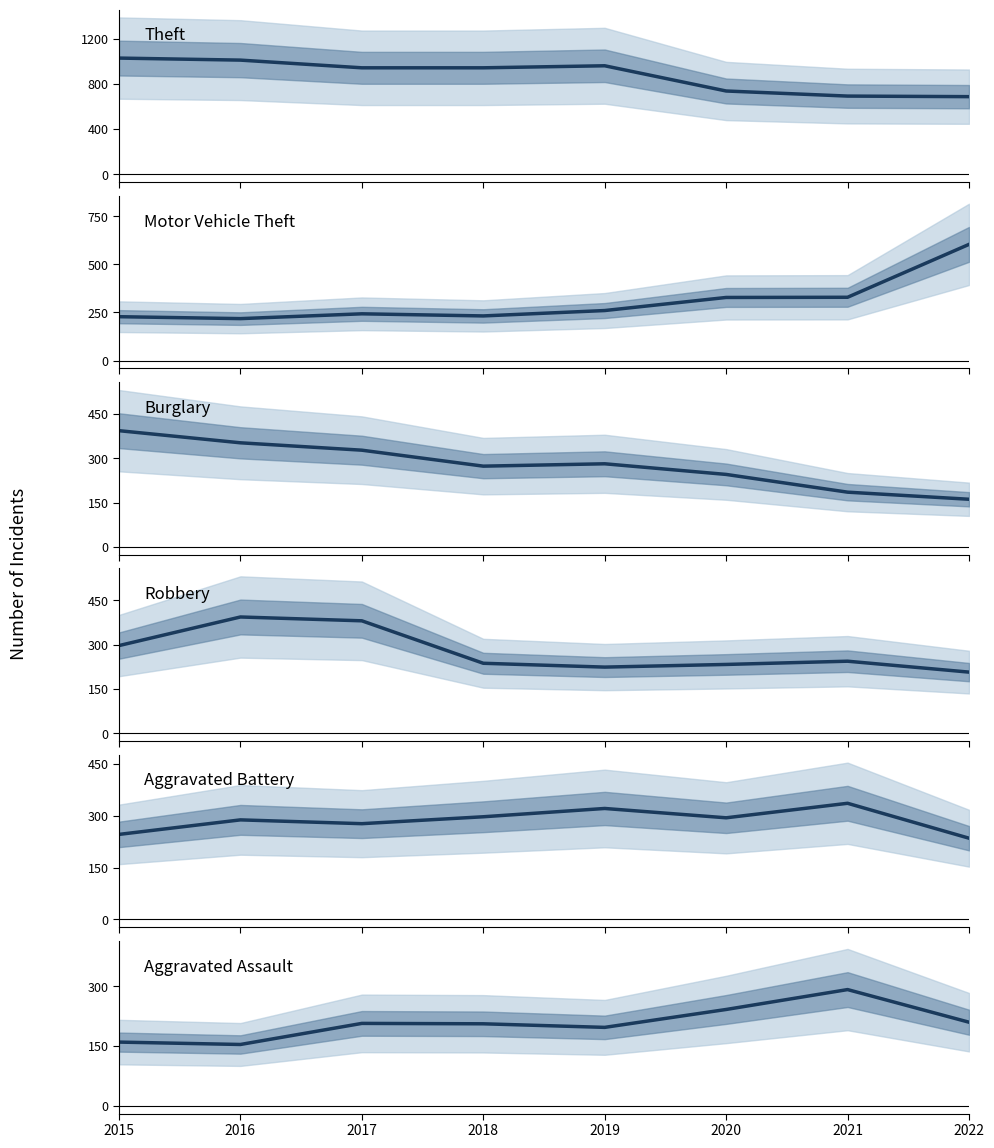

True or false: Robbery and Burglary intersect in this chart.

True